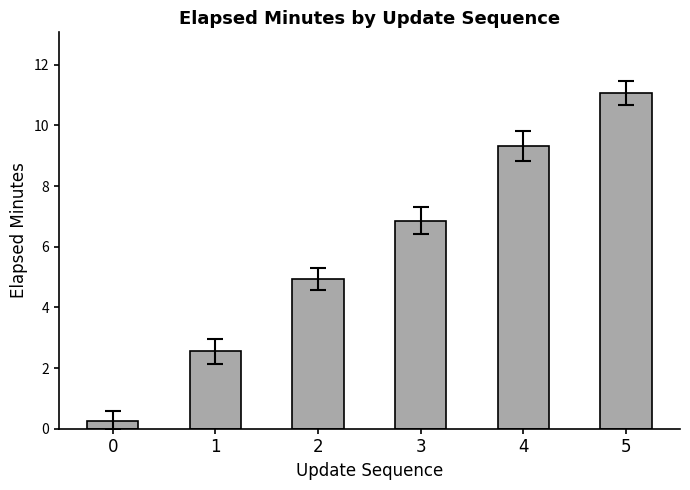

The value at 3 is 6.9. True or false?

True